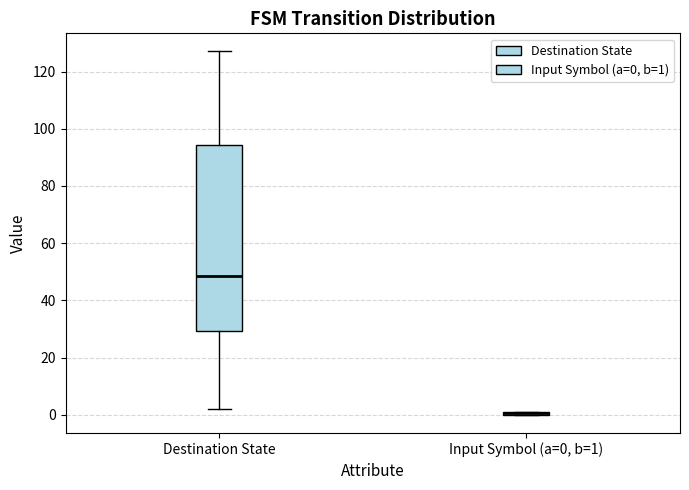

Which box is the tallest, from its lower edge to its upper edge?

Destination State